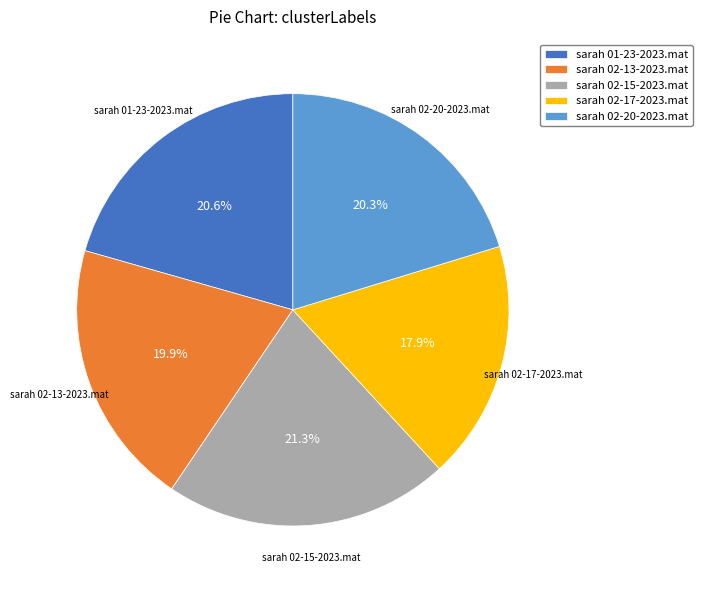

How many slices are in this pie chart?

5